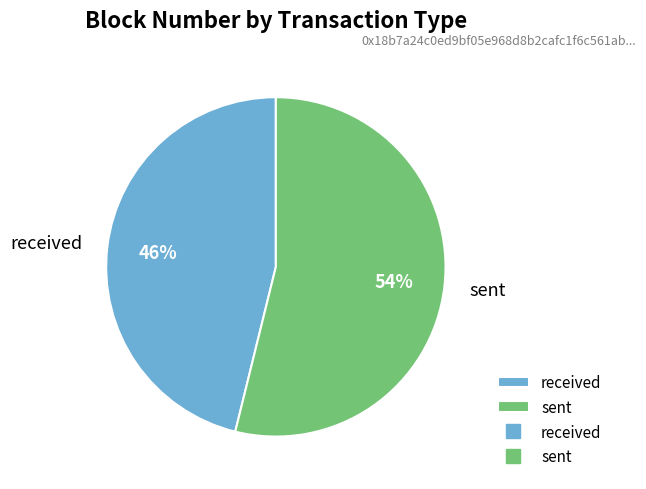

To the nearest percent, what is the difference between the sent and received slice percentages?

8%